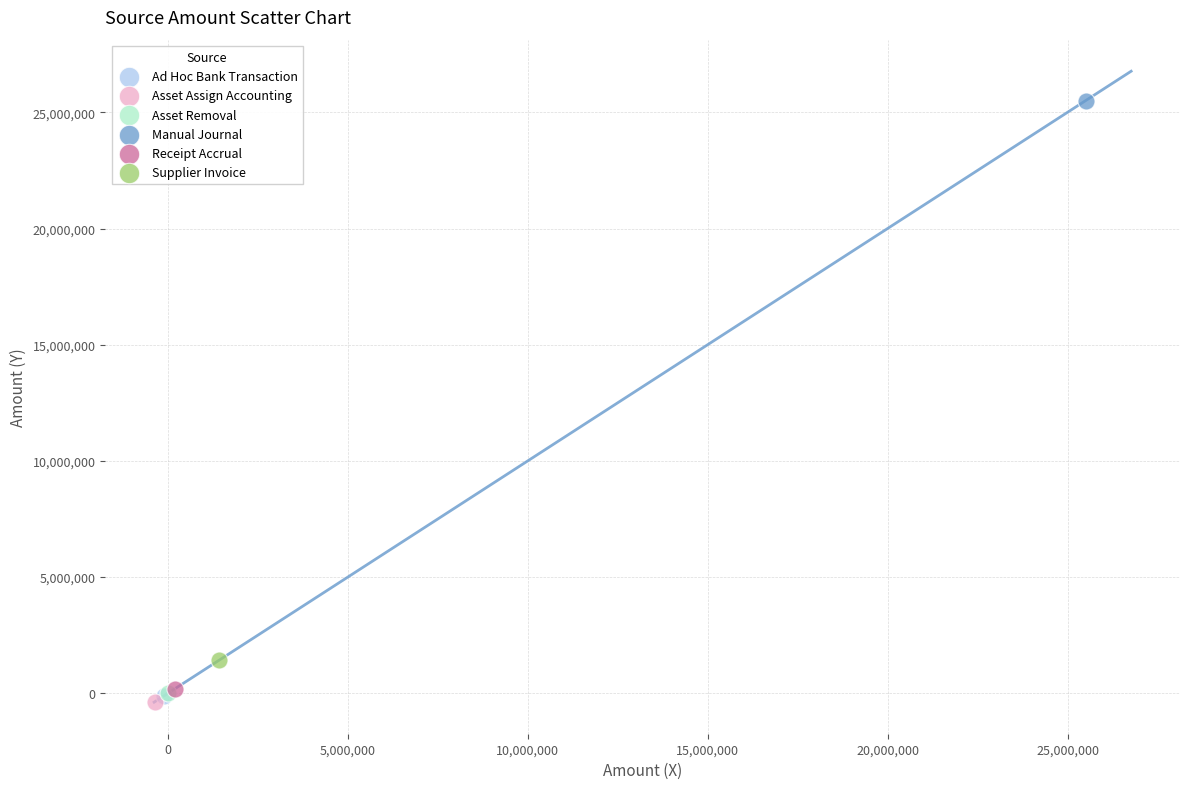

What are all the series names shown in the legend?

Ad Hoc Bank Transaction, Asset Assign Accounting, Asset Removal, Manual Journal, Receipt Accrual, Supplier Invoice